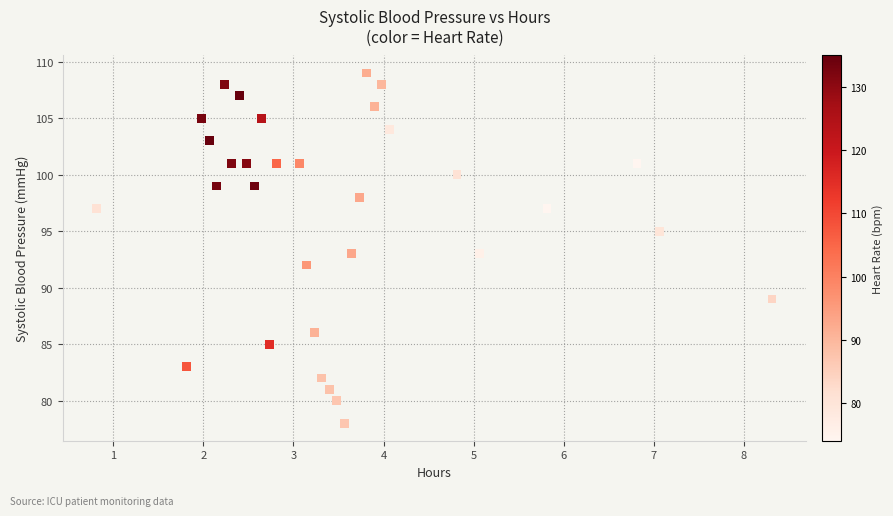

What is the range of Y values (max minus min)?

31